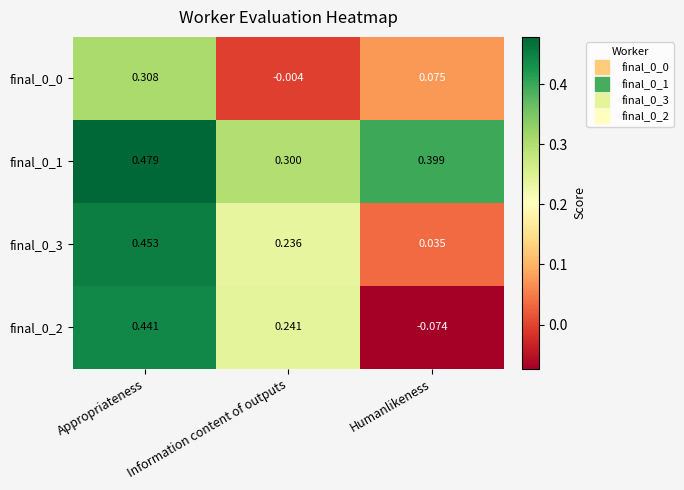

At which label does final_0_1 reach its peak?

Appropriateness